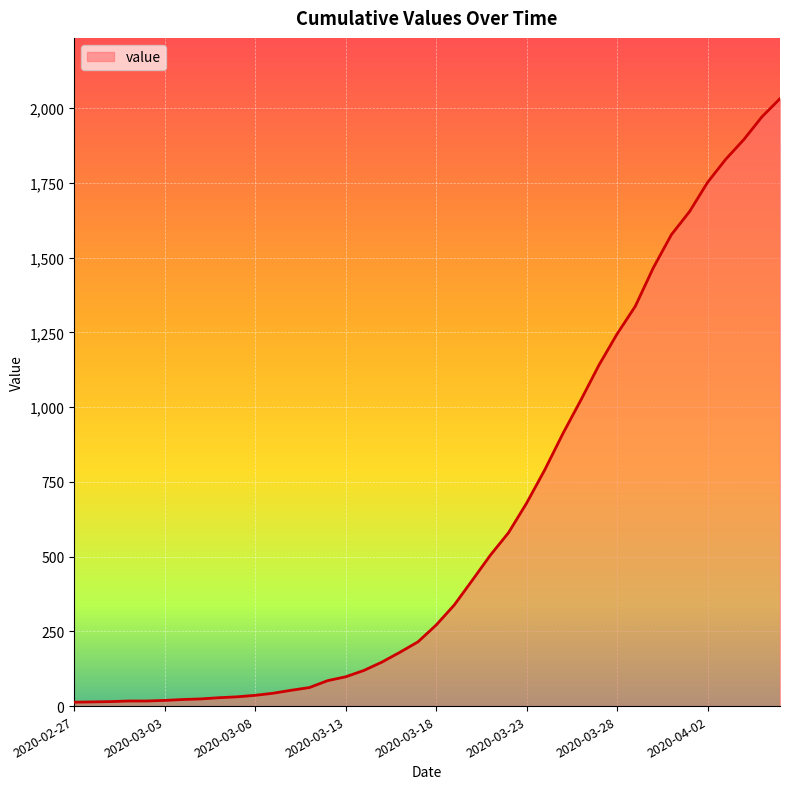

What is the difference between the maximum and minimum values?

2019